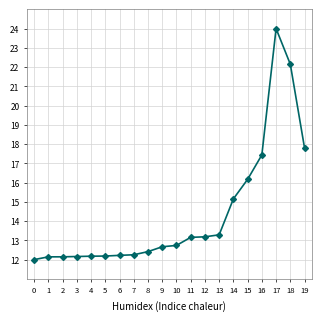

How many series are shown in this chart?

1